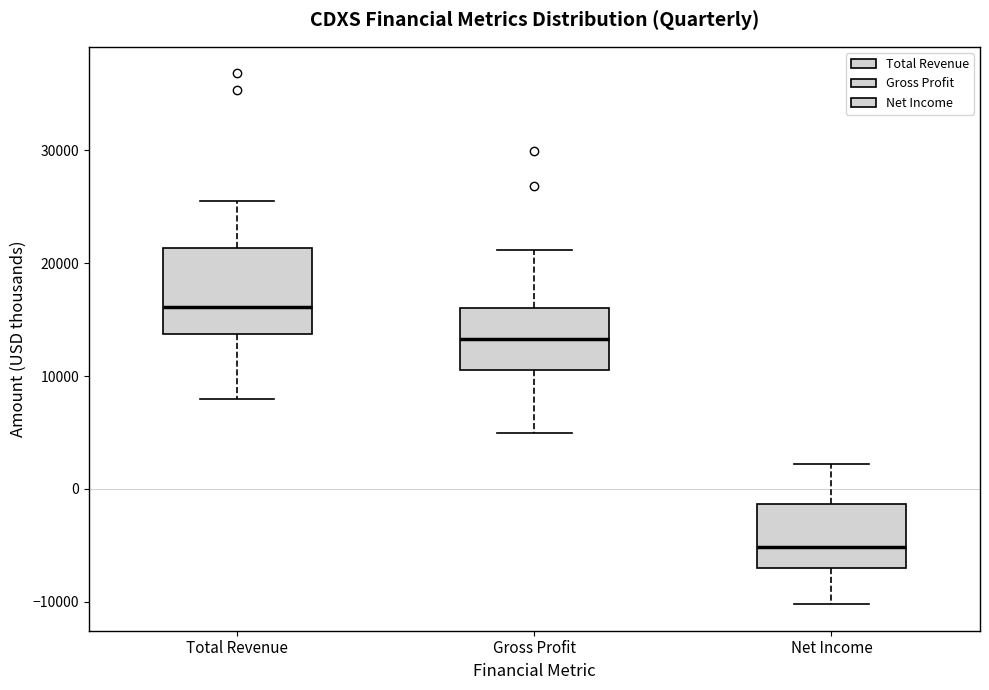

Which box's median line is the lowest?

Net Income